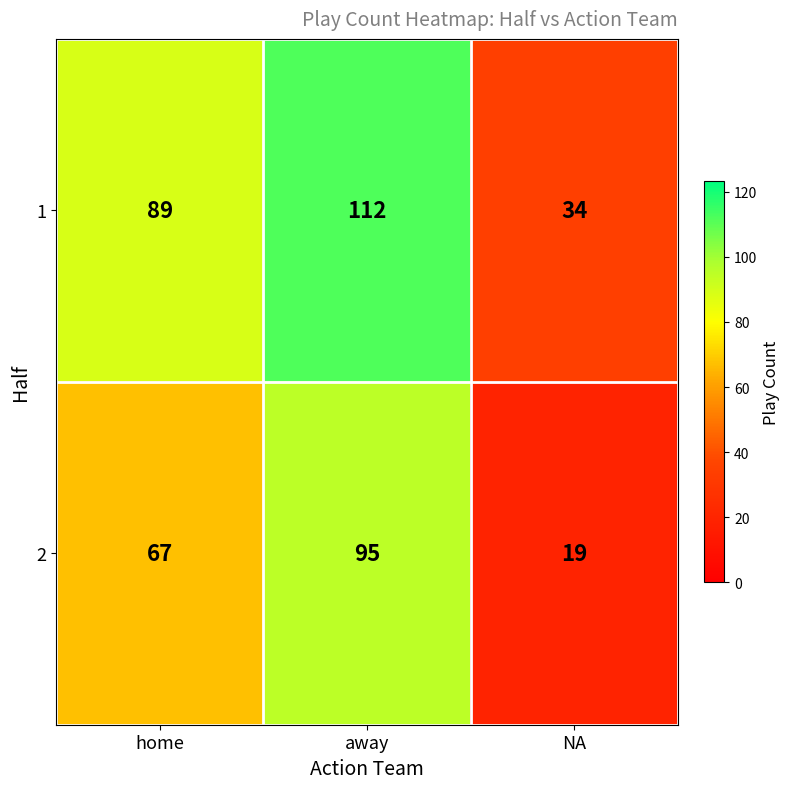

What is the spread (max minus min) of values at NA?

15